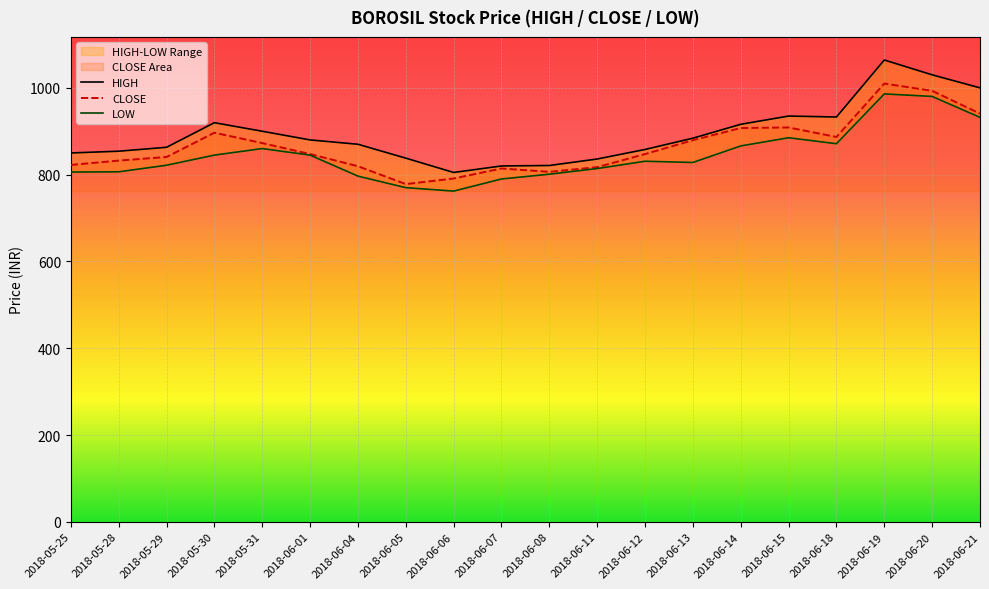

How many data points does each series have?

20